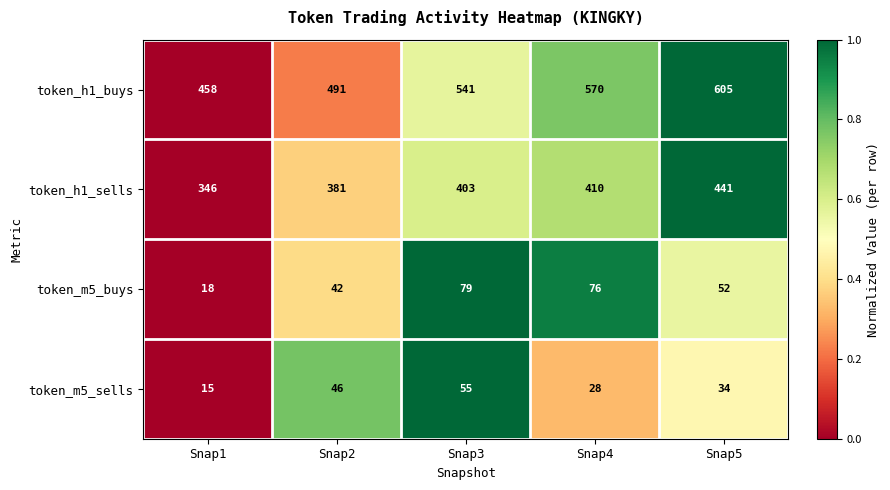

Which series has the largest total across all categories?

token_h1_buys